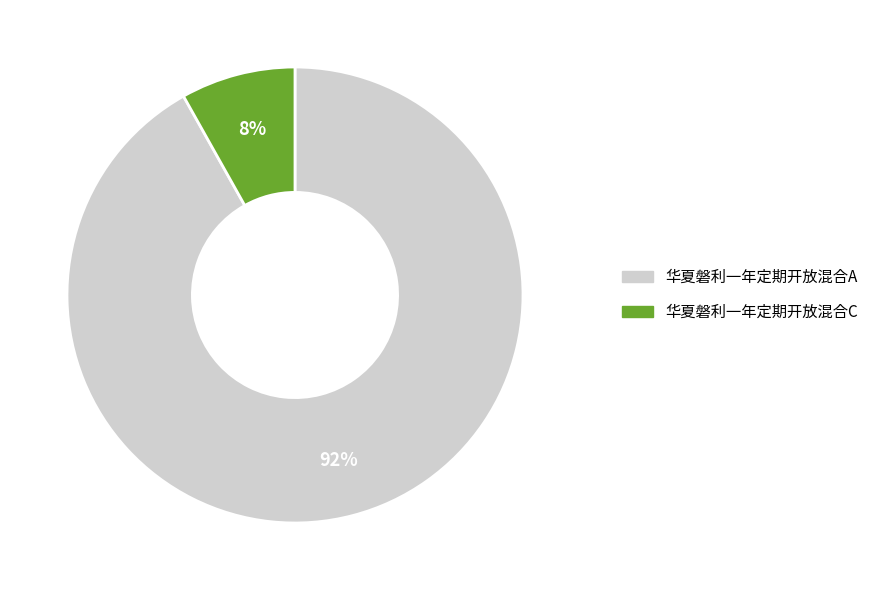

How many segments does this pie chart have?

2